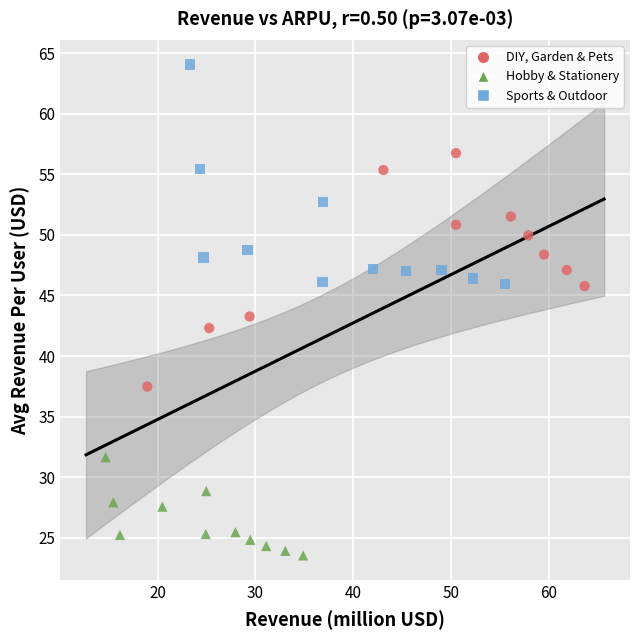

Which series contains the highest Y value?

Sports & Outdoor